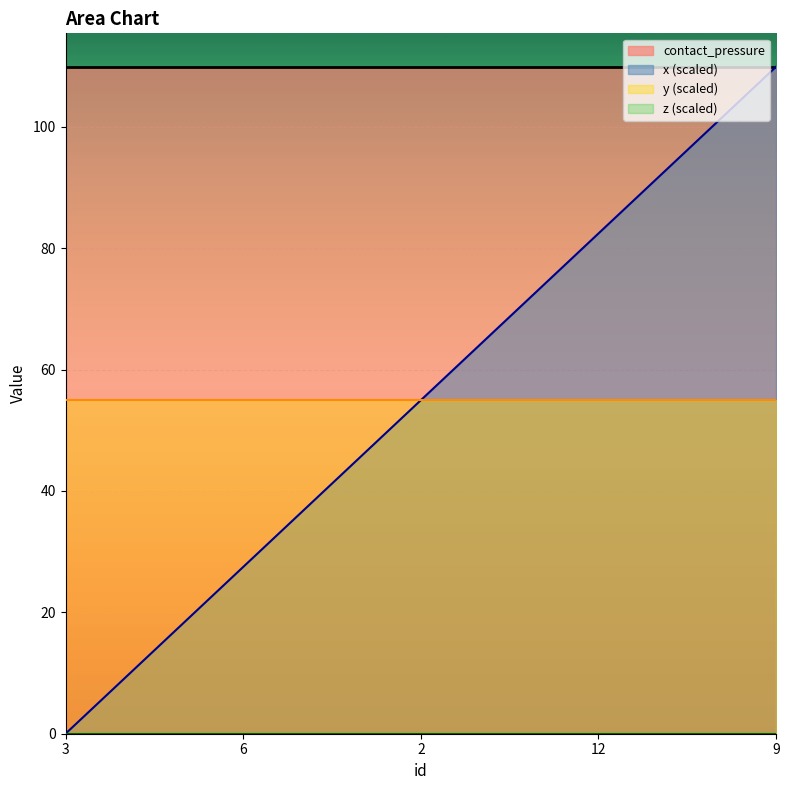

What is the label of the 2nd point from the right?

12